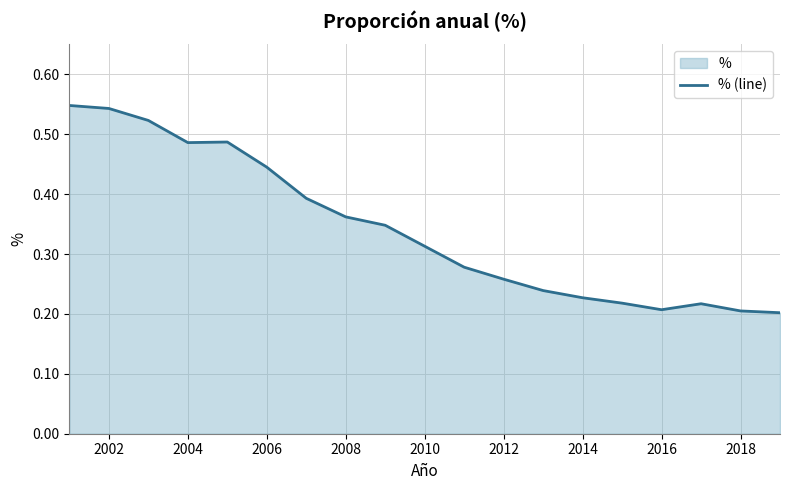

How many points are higher than both their immediate neighbors (excluding endpoints)?

2